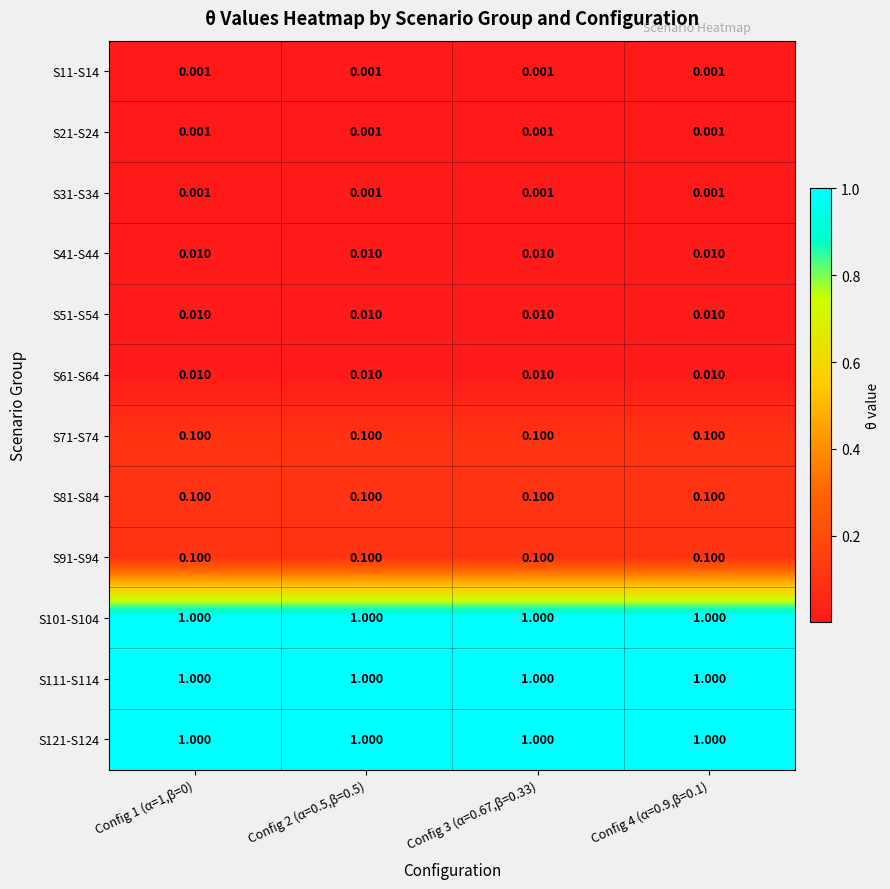

Which series changed the most between Config 2 (α=0.5,β=0.5) and Config 3 (α=0.67,β=0.33)?

S11-S14